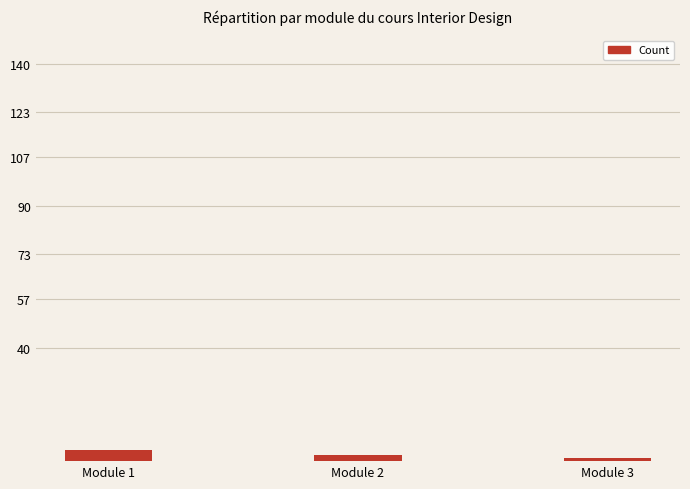

Which label corresponds to the largest value in the chart?

Module 1